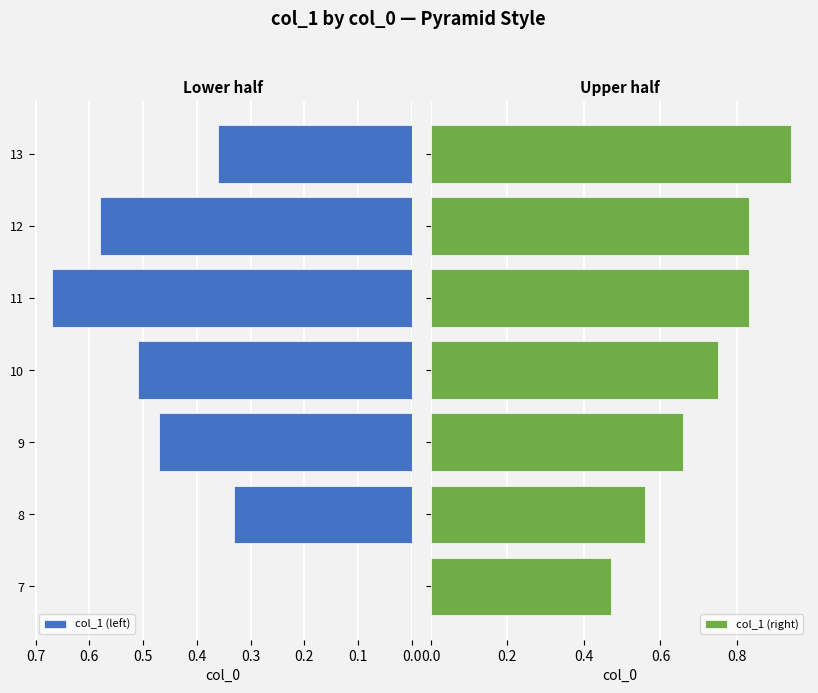

What is the value of the col_1 (left) bar at the 4th from the left?

0.5